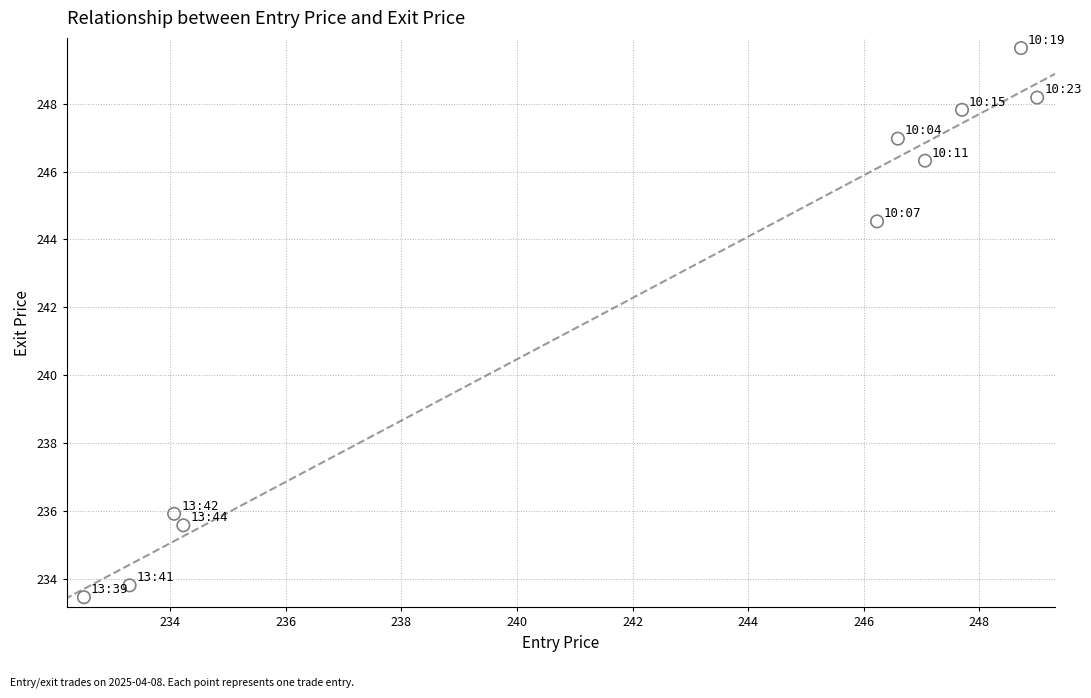

What is the average Y value?

242.2